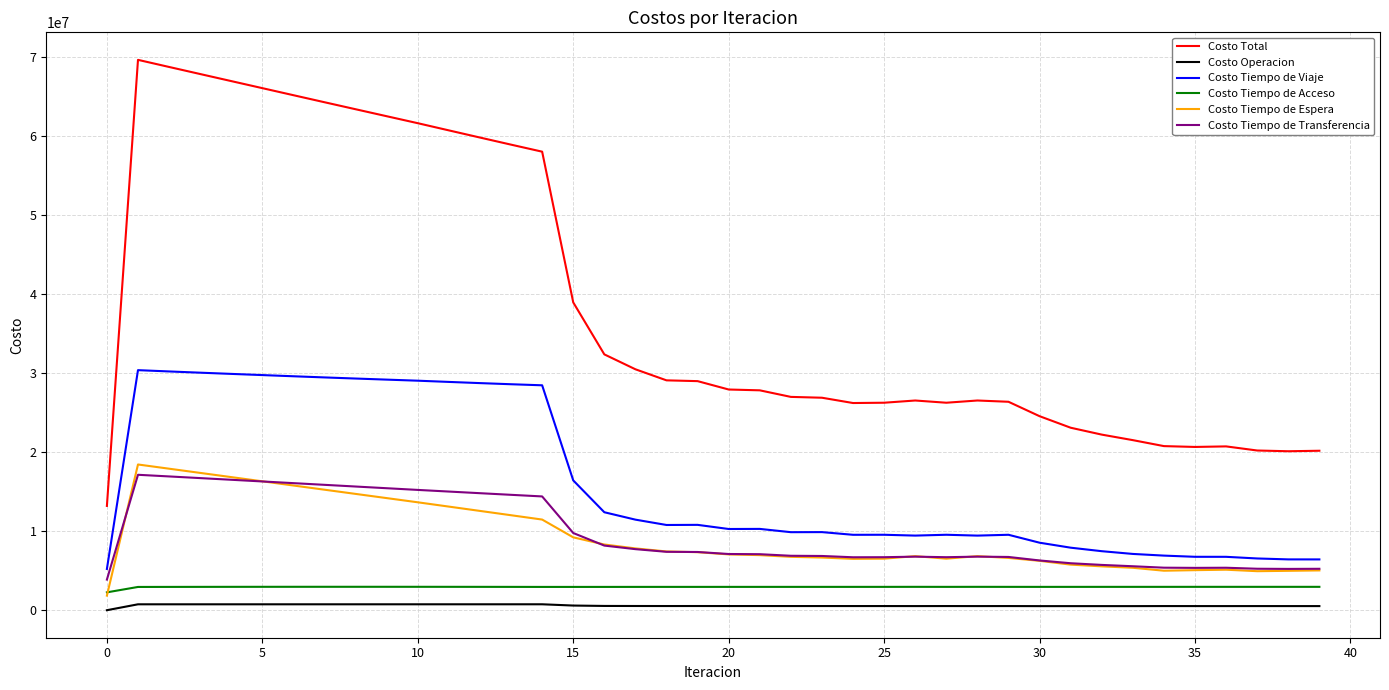

True or false: Costo Total and Costo Tiempo de Transferencia cross at least once.

False